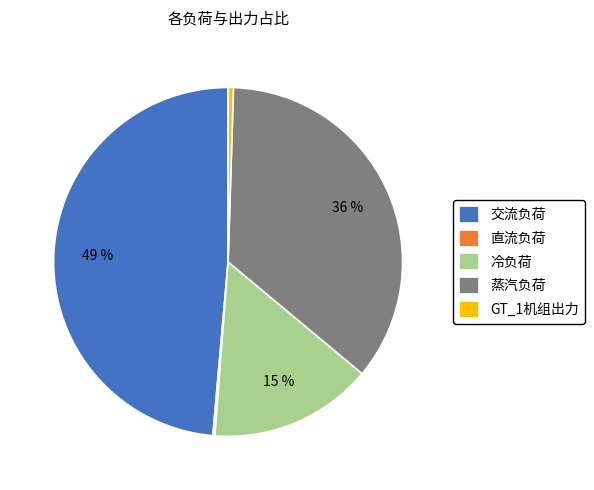

To the nearest percent, what is the average slice percentage?

20%